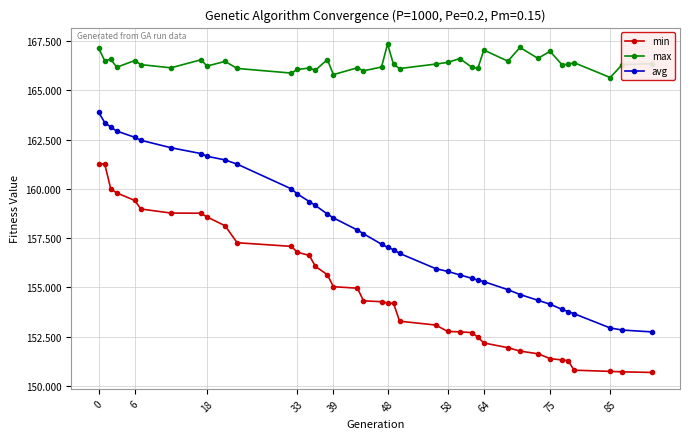

What is the difference between the maximum and minimum values in the max series?

1.7